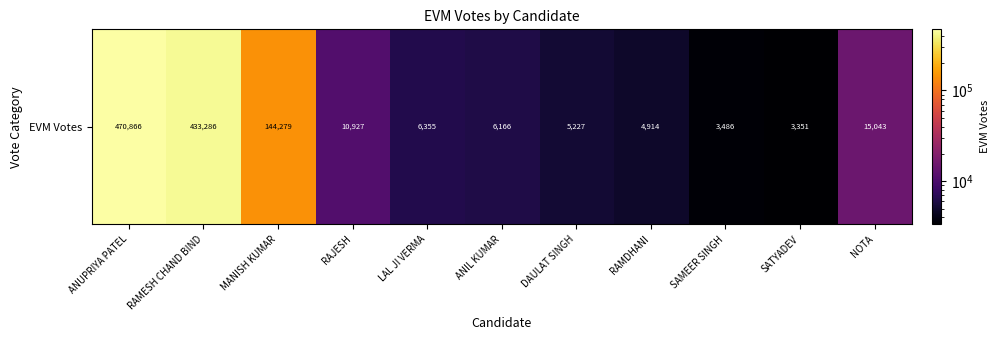

Reading right to left, what are all the values shown in this chart?

NOTA=15043	SATYADEV=3351	SAMEER SINGH=3486	RAMDHANI=4914	DAULAT SINGH=5227	ANIL KUMAR=6166	LAL JI VERMA=6355	RAJESH=10927	MANISH KUMAR=144279	RAMESH CHAND BIND=433286	ANUPRIYA PATEL=470866